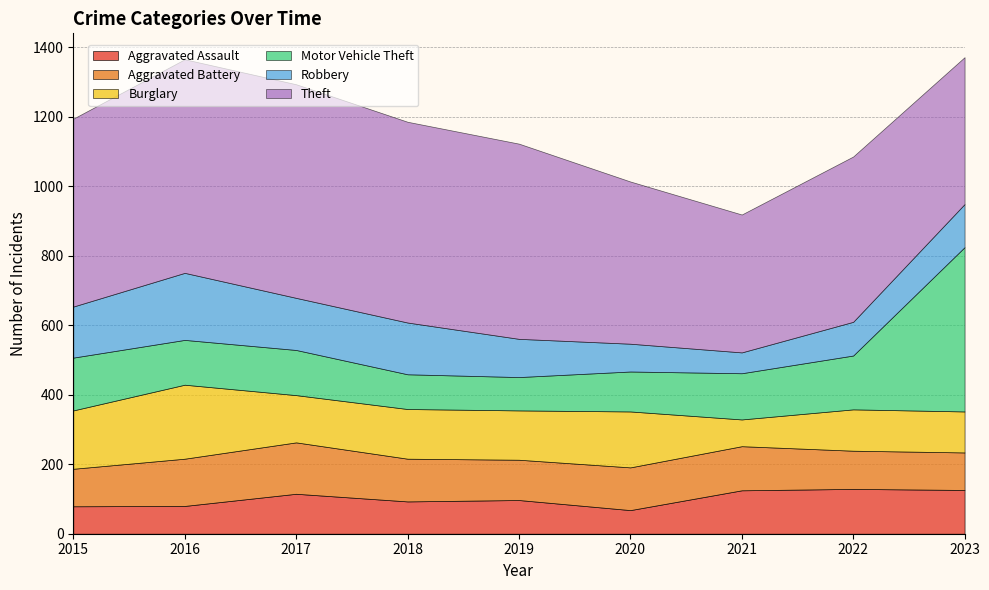

What is the difference between the Burglary values at 2019 and 2023?

24